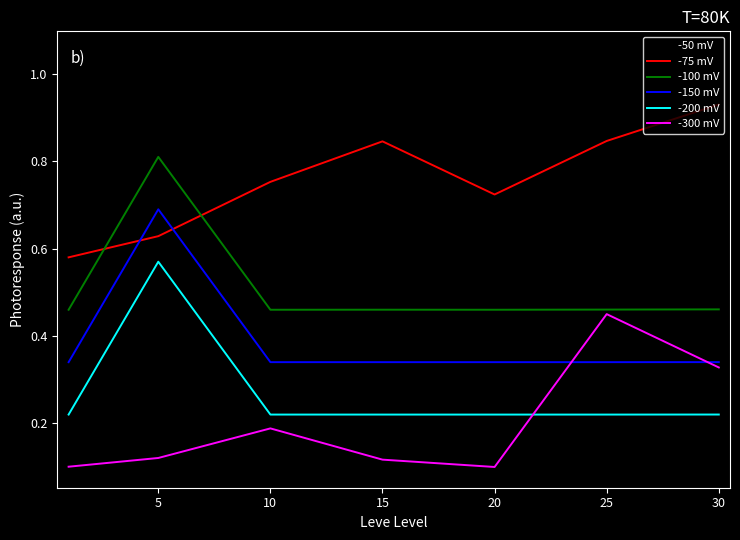

What is the sum of all -200 mV values?

1.9